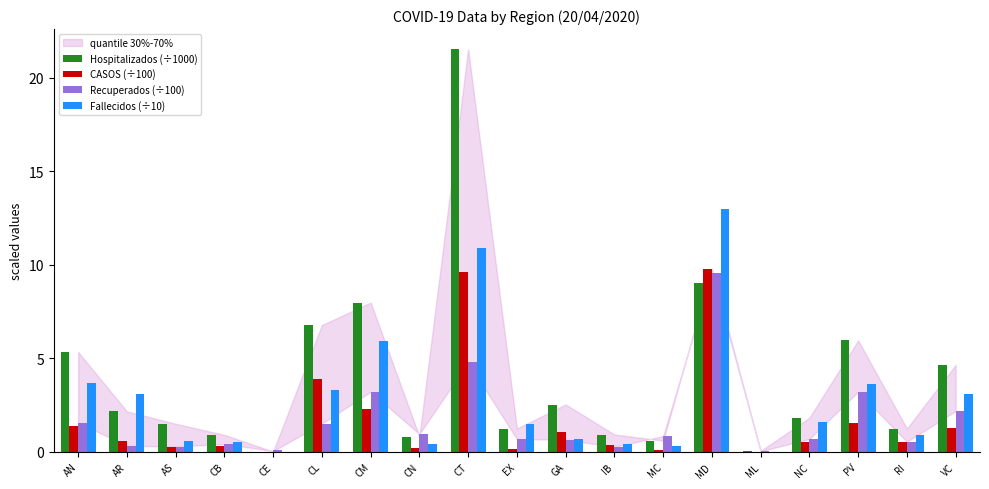

The Hospitalizados (÷1000) series shows 9.0 at MD. True or false?

True